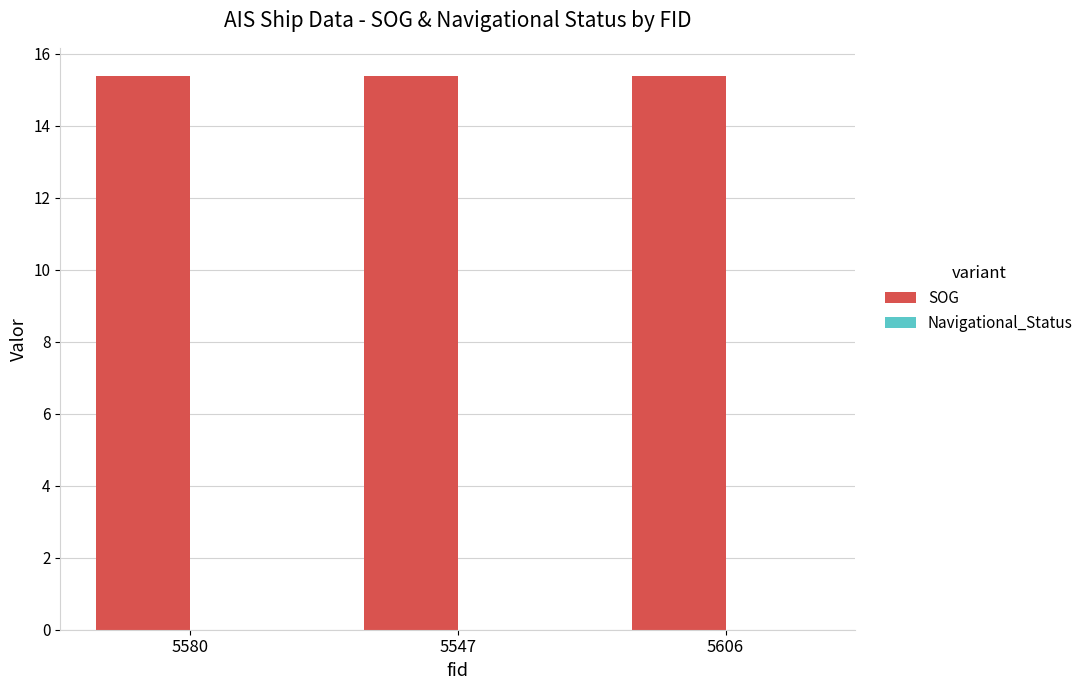

What position from the left is 5580?

1